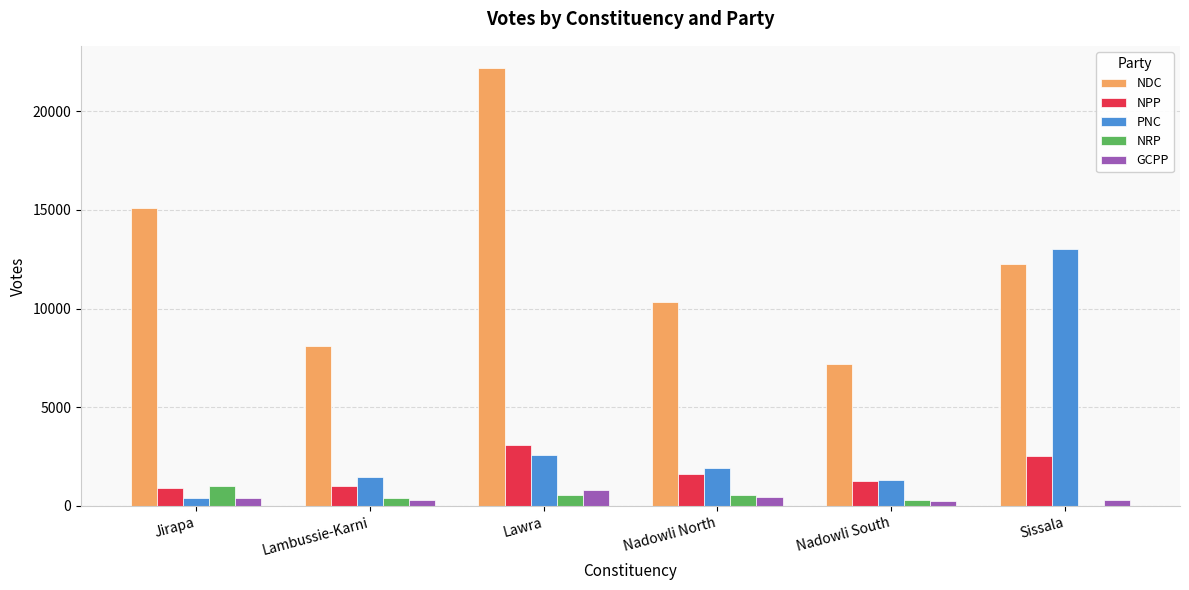

What is the sum of all PNC values?

20723